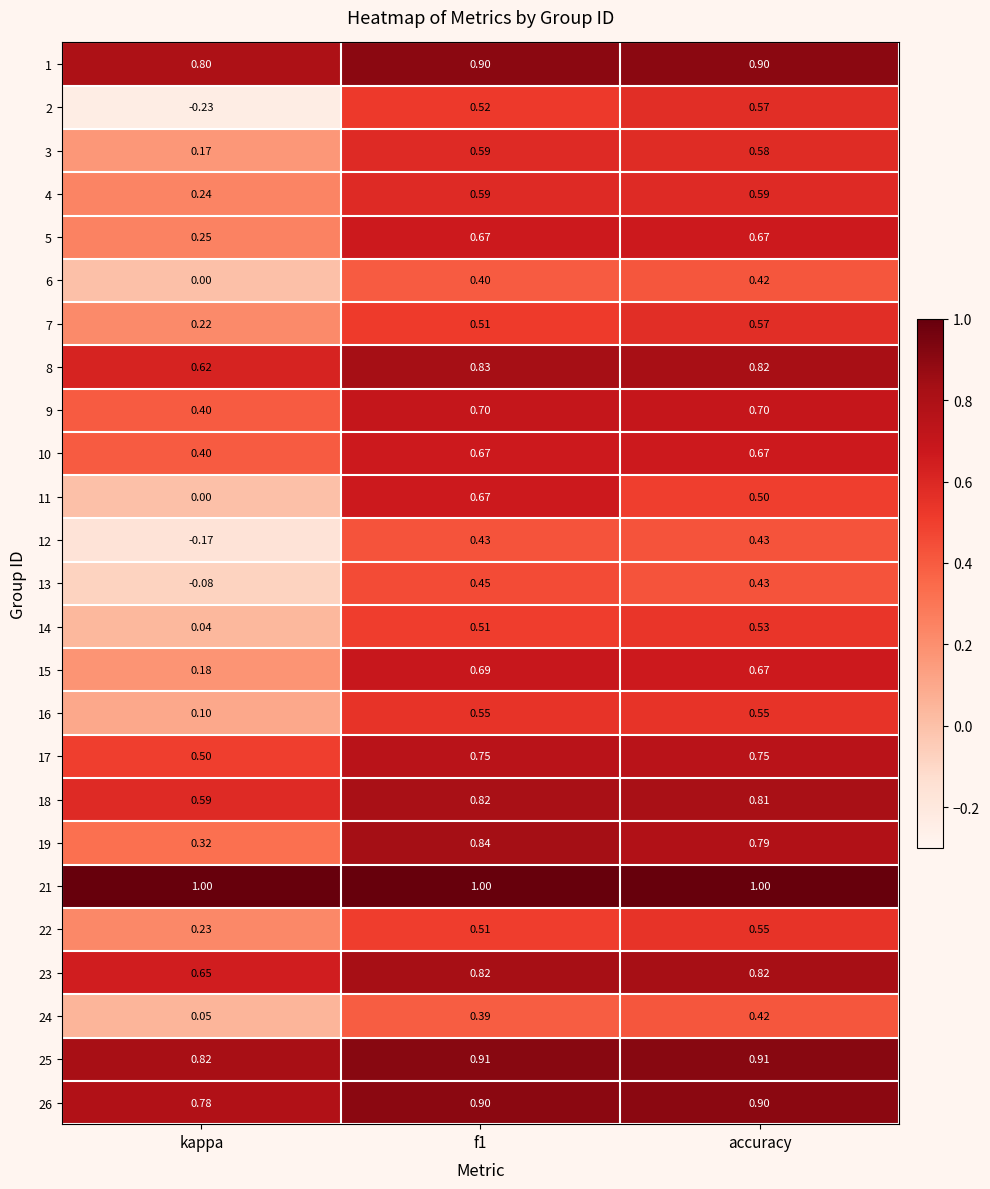

Which series has the largest total across all categories?

21